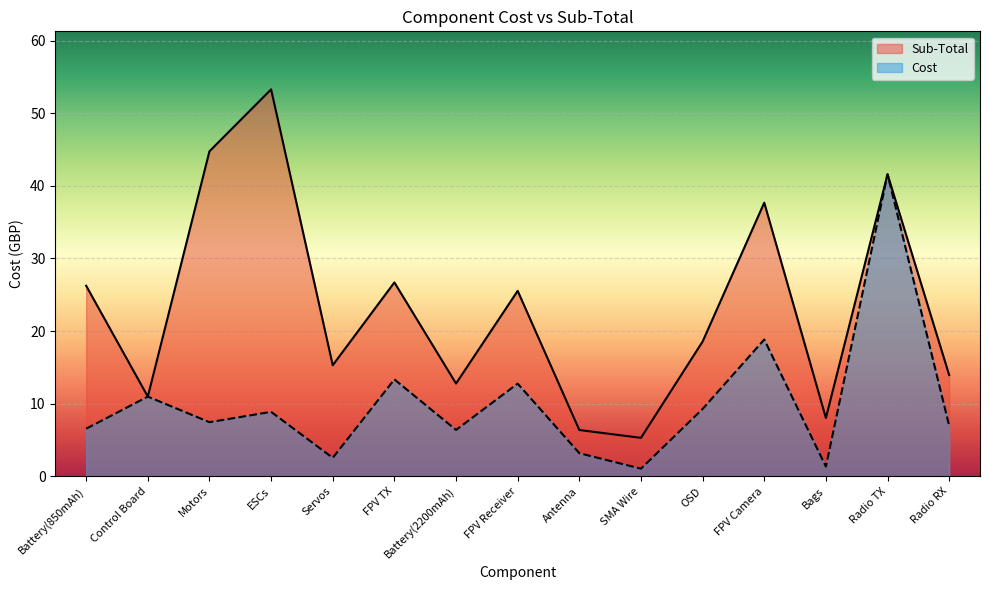

What is the difference between the maximum and minimum values in the Cost series?

40.5